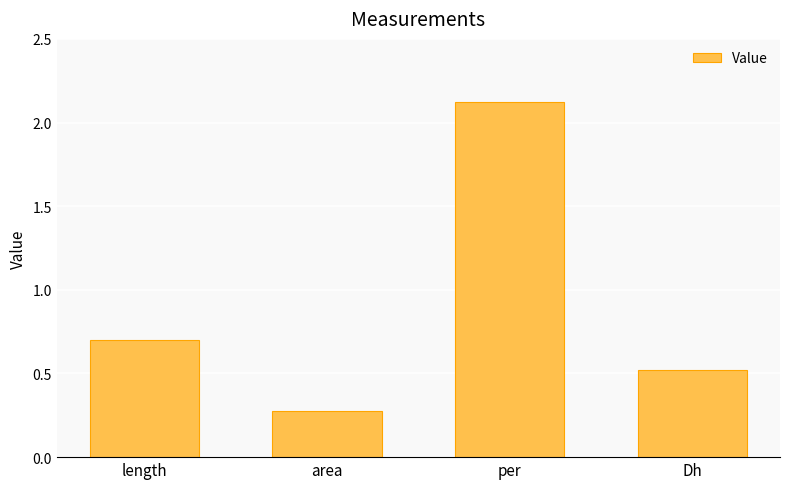

What is the average value?

0.9